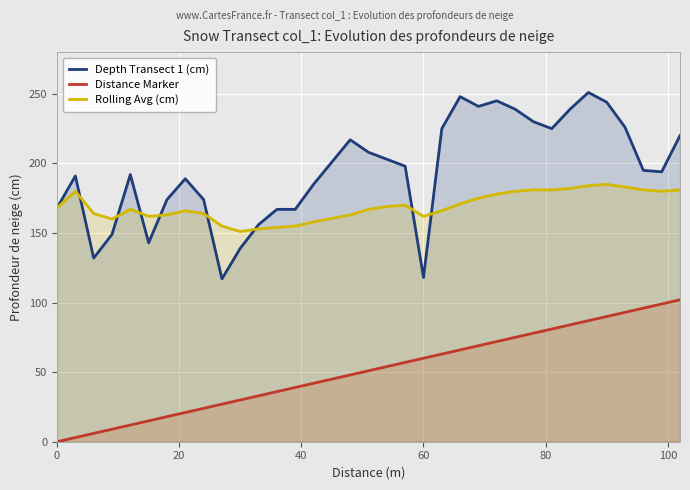

Count the number of categories in the chart.

34